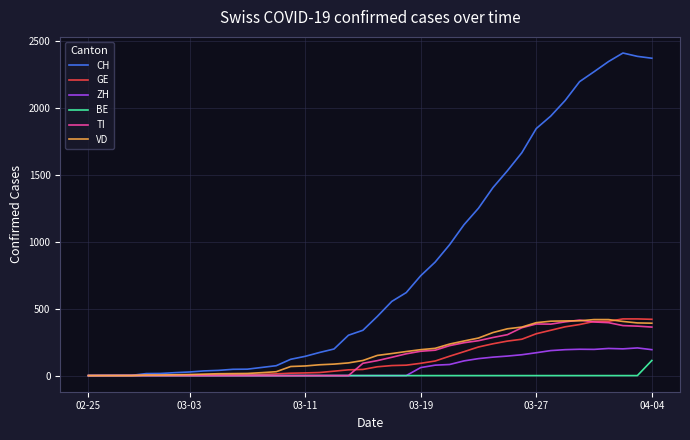

Which series has the widest spread of values?

CH